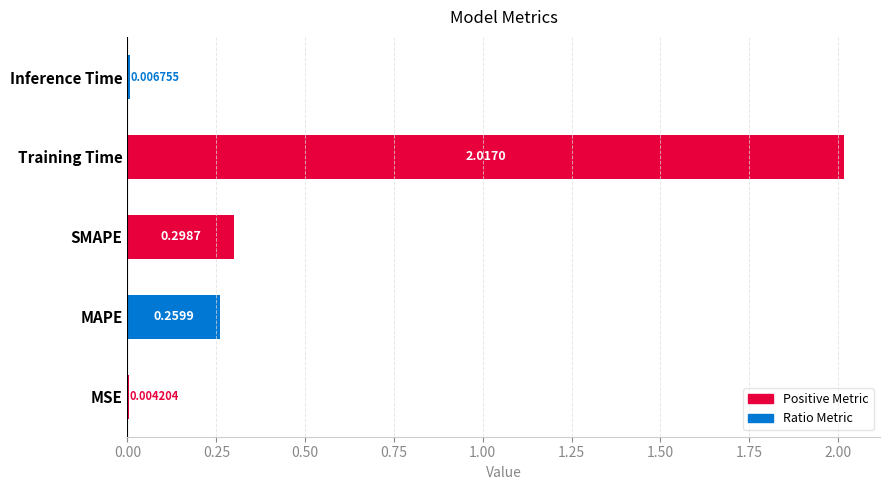

What is the sum of all values?

2.6